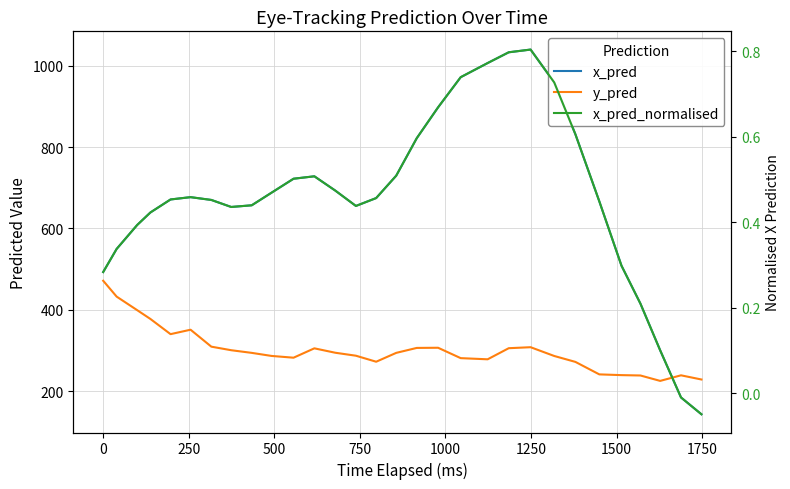

True or false: x_pred_normalised has a value of 0.7 at 500.

False